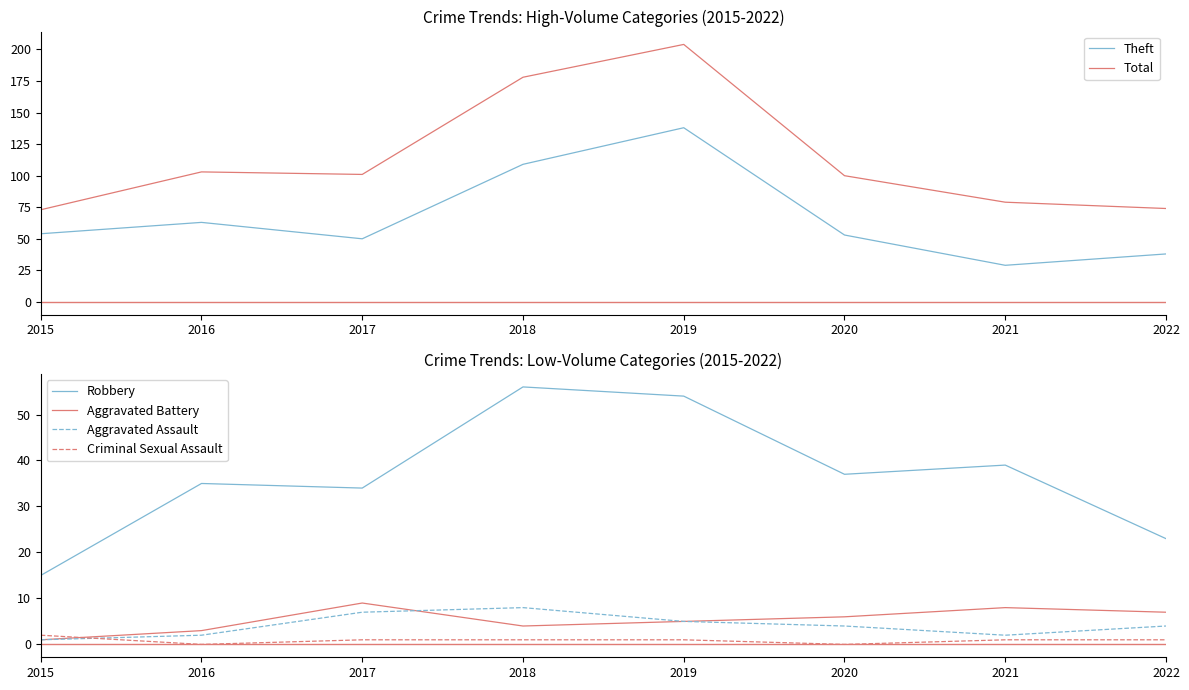

Where does the Theft series first go above 54?

2016